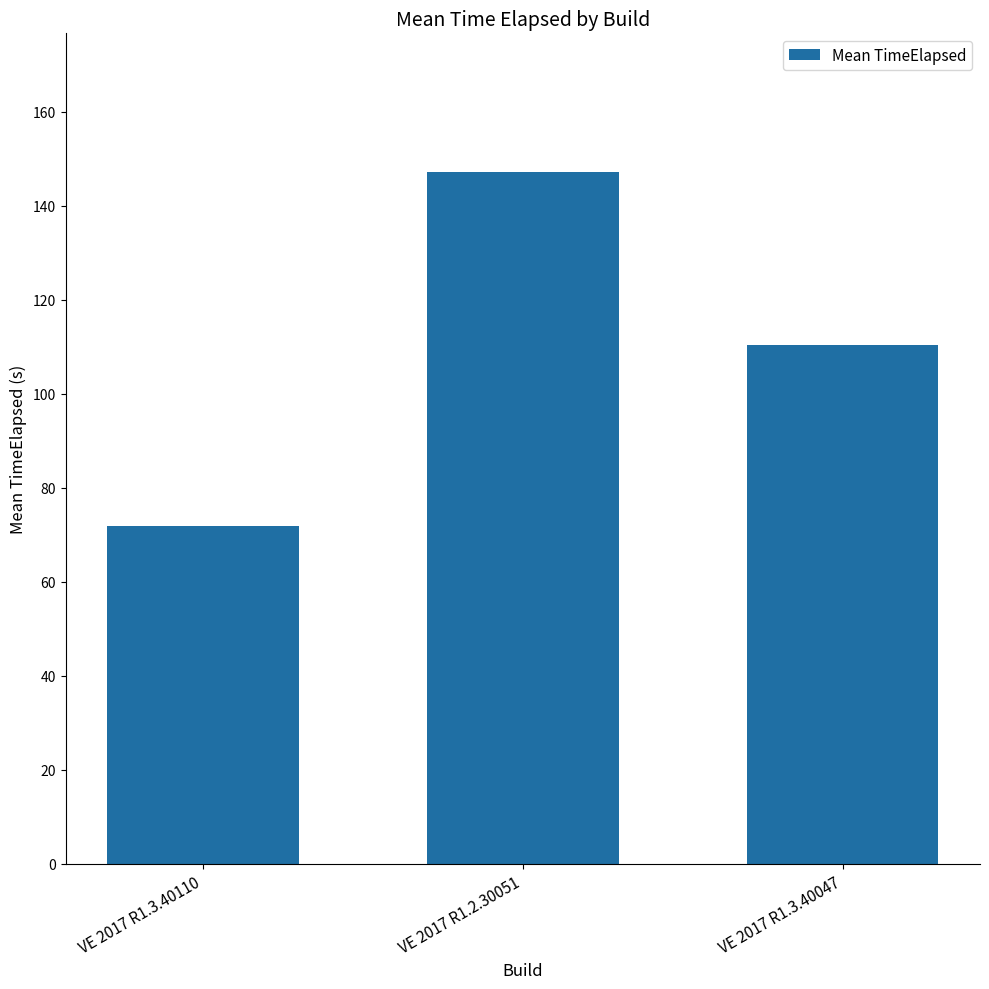

What is the label of the 2nd bar from the right?

VE 2017 R1.2.30051